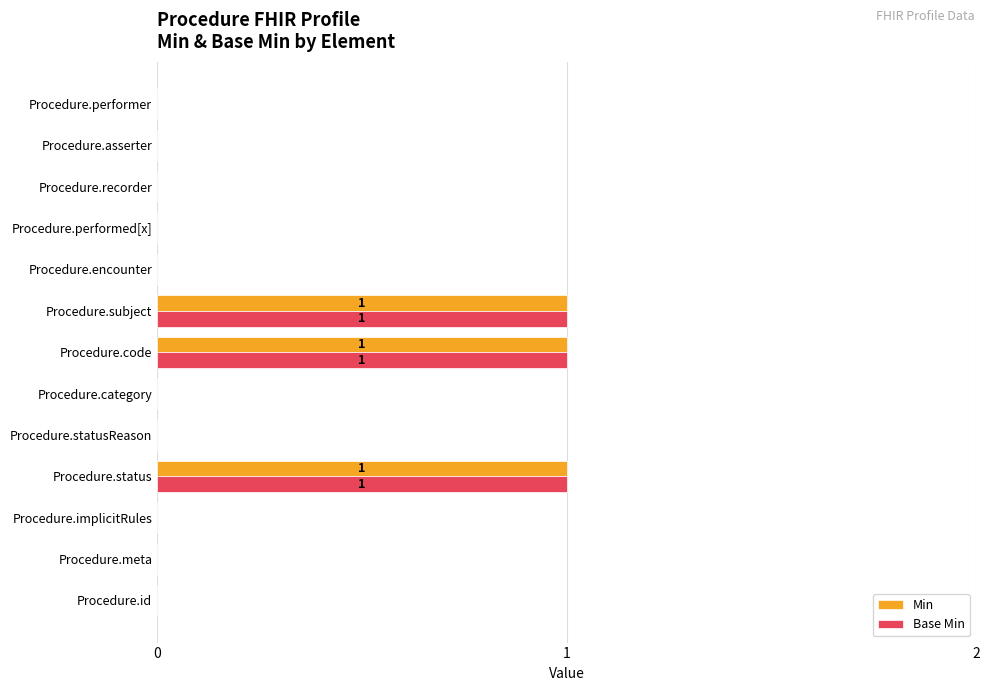

What is the sum of all Base Min values?

3